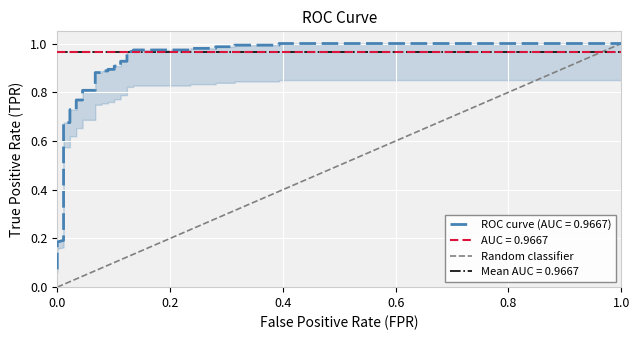

The chart shows a value of -1 at 0.0. True or false?

False